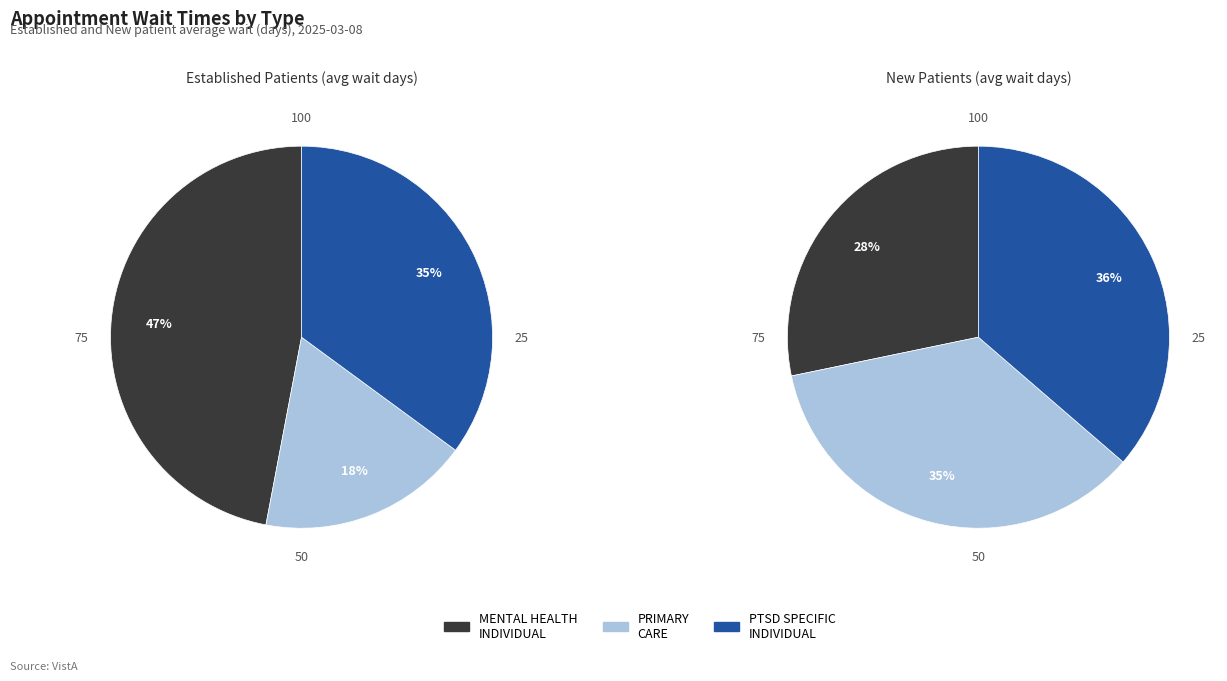

Count the number of slices in the pie.

3